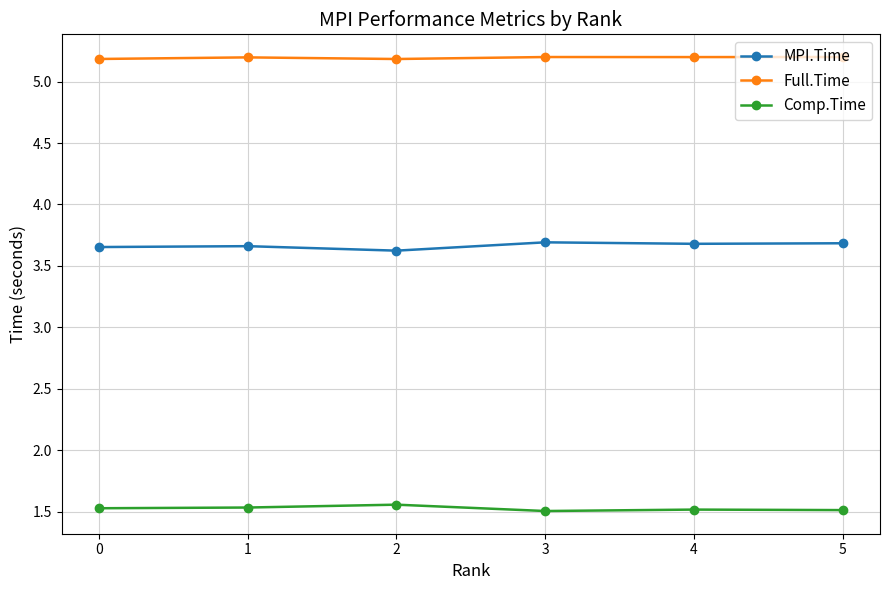

What are all the series names shown in the legend?

MPI.Time, Full.Time, Comp.Time